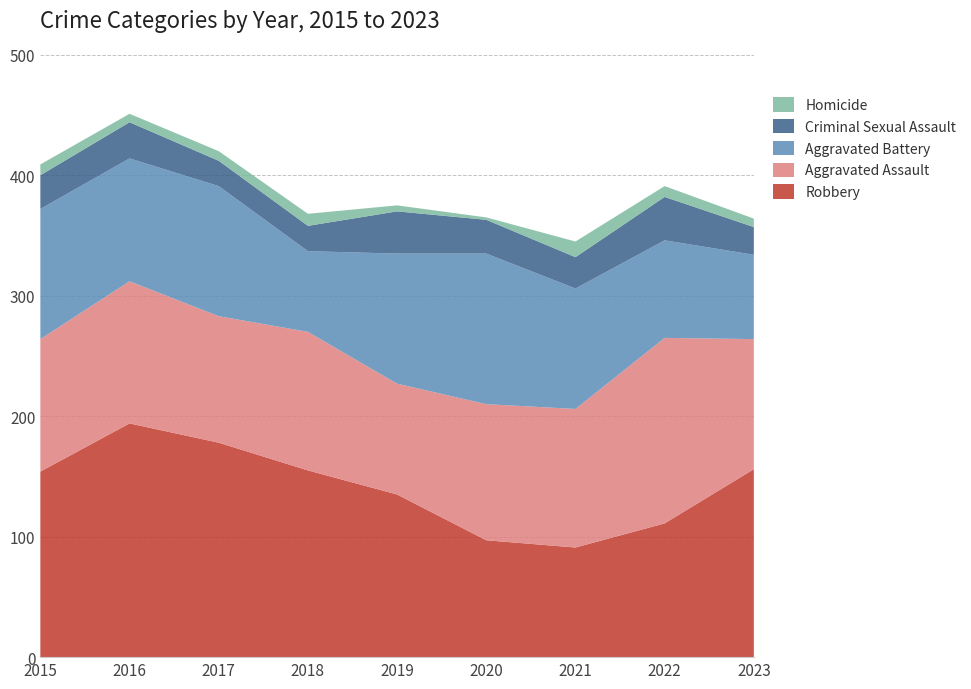

Reading left to right, list all the values displayed in this chart.

Robbery: 2015=154	2016=194	2017=178	2018=155	2019=135	2020=97	2021=91	2022=111	2023=156
Aggravated Assault: 2015=110	2016=118	2017=105	2018=115	2019=92	2020=113	2021=115	2022=154	2023=108
Aggravated Battery: 2015=108	2016=102	2017=108	2018=67	2019=108	2020=125	2021=100	2022=81	2023=70
Criminal Sexual Assault: 2015=28	2016=30	2017=21	2018=21	2019=35	2020=28	2021=26	2022=36	2023=23
Homicide: 2015=9	2016=7	2017=8	2018=10	2019=5	2020=2	2021=13	2022=9	2023=7